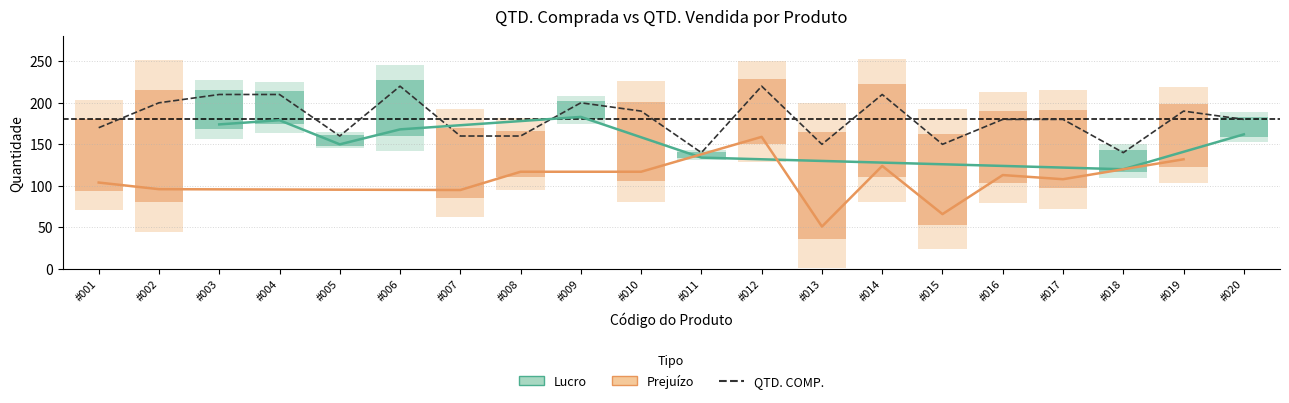

What is the minimum value shown in the chart?

140